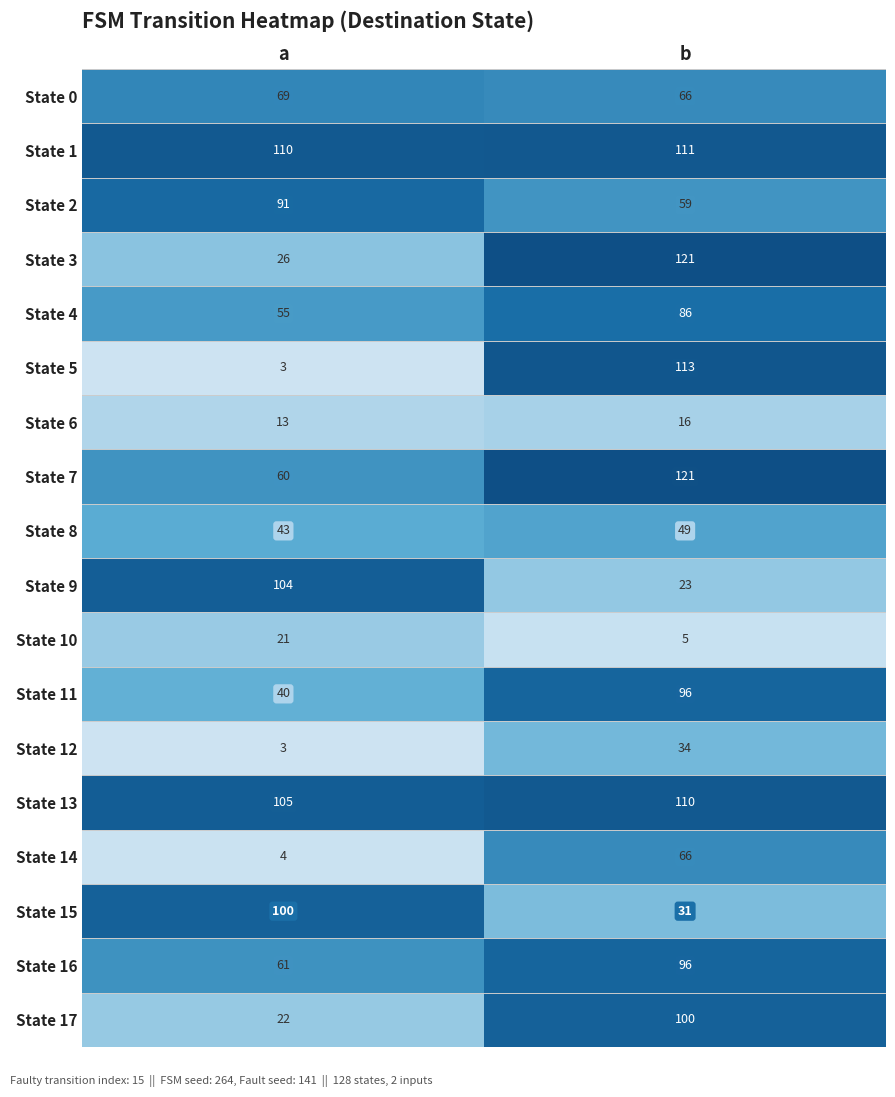

What is the average value of the State 10 series?

13